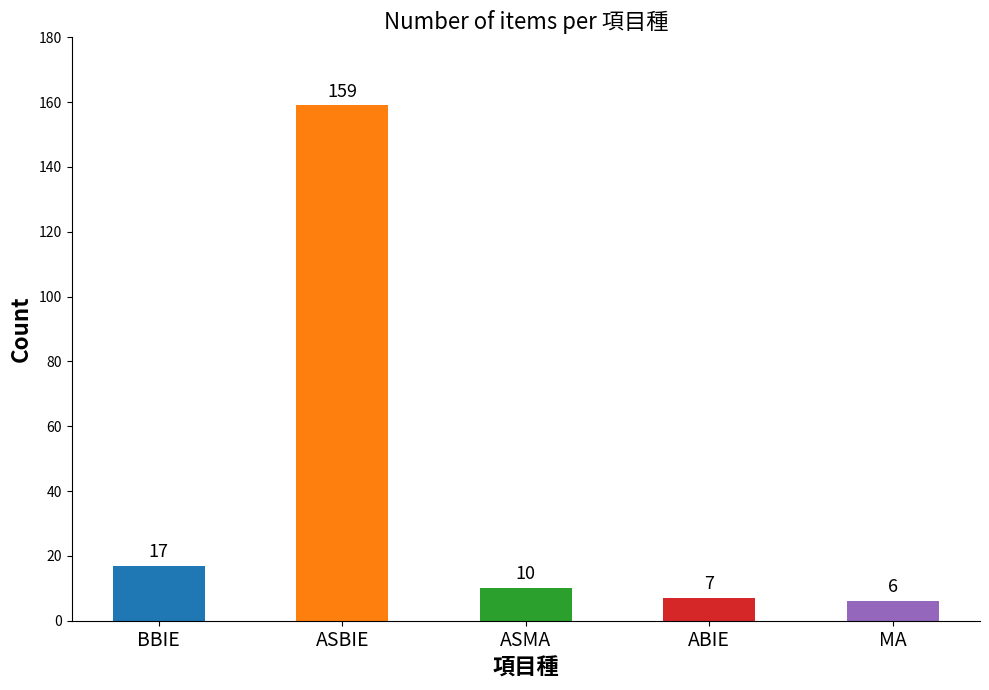

Count the number of categories in the chart.

5